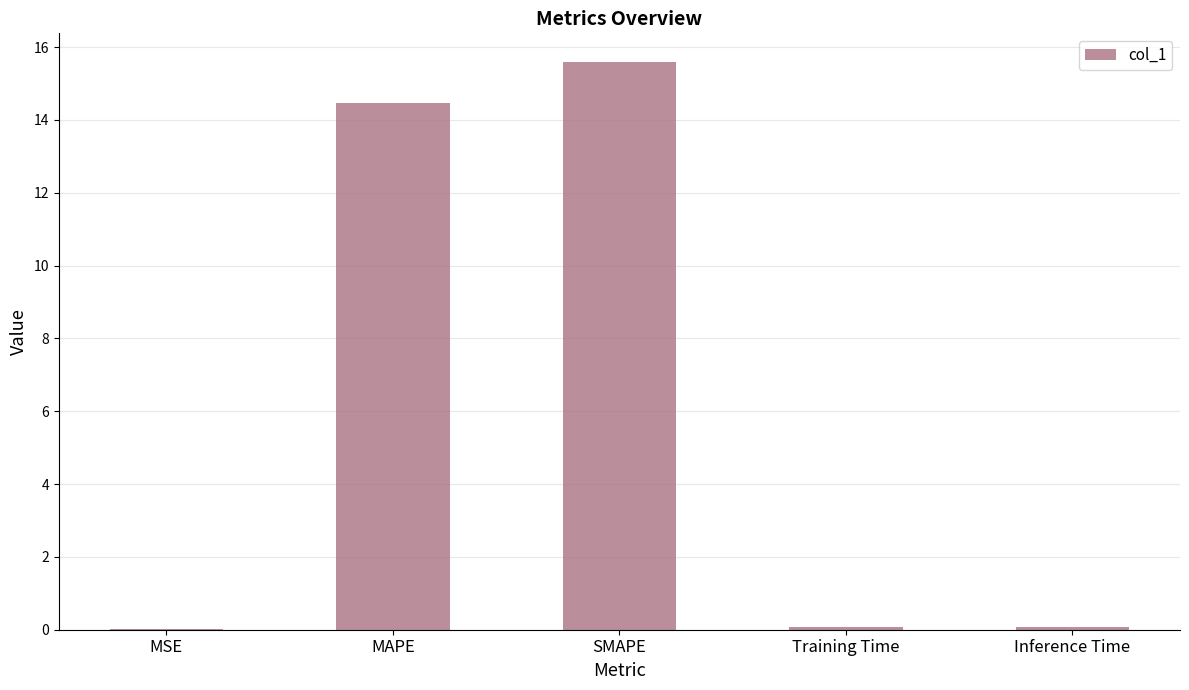

Are the bars horizontal?

No